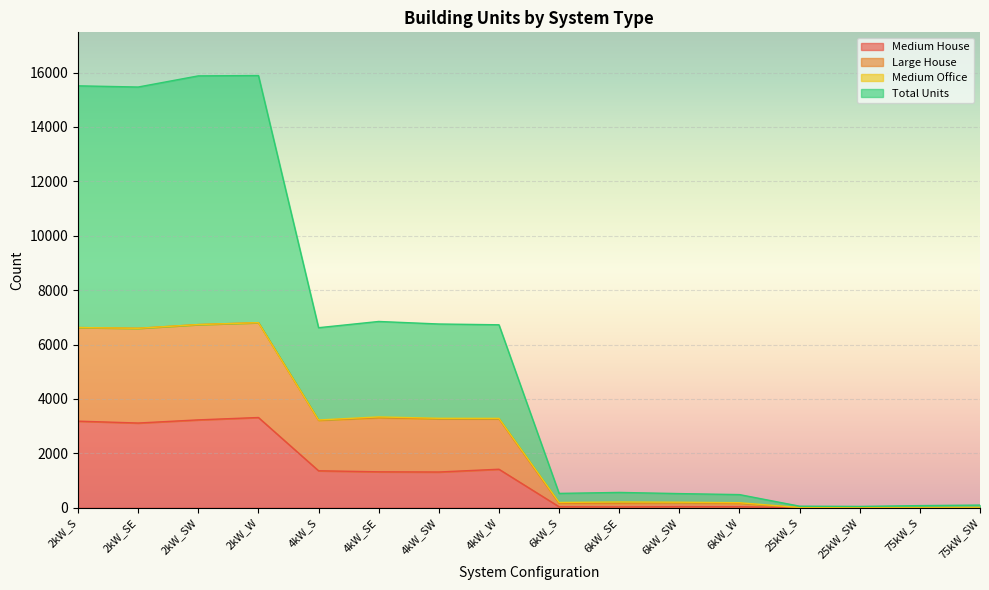

Between 2kW_SW and 75kW_SW, which series saw the biggest shift?

Total Units